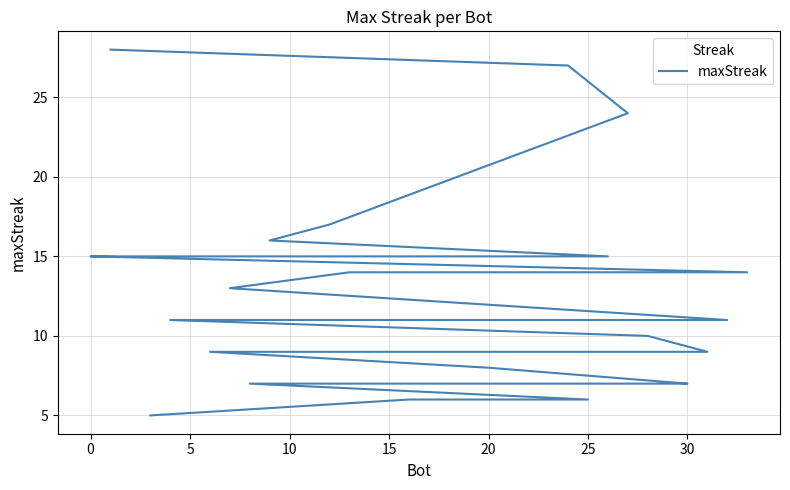

What is the average value?

12